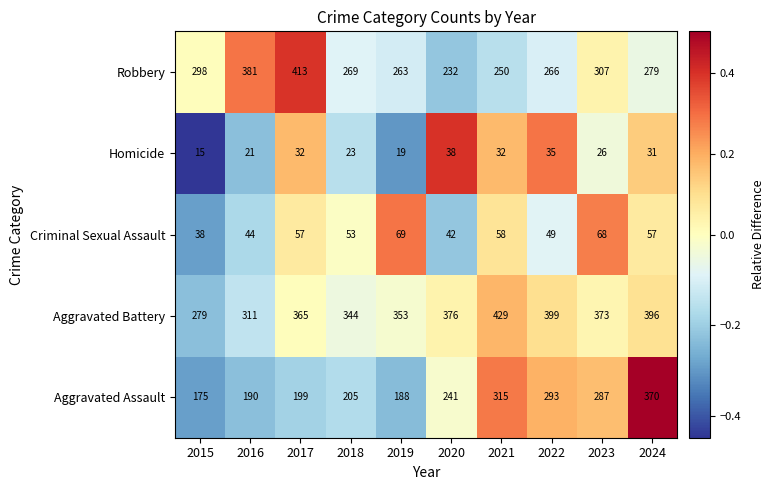

Count the number of categories in the chart.

10